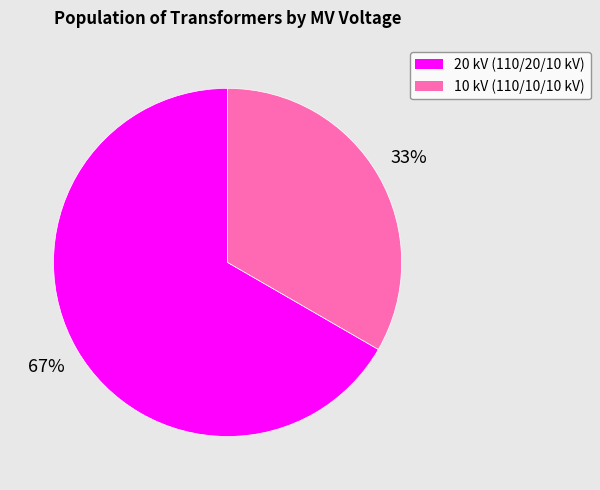

To the nearest percent, what is the average slice percentage?

50%